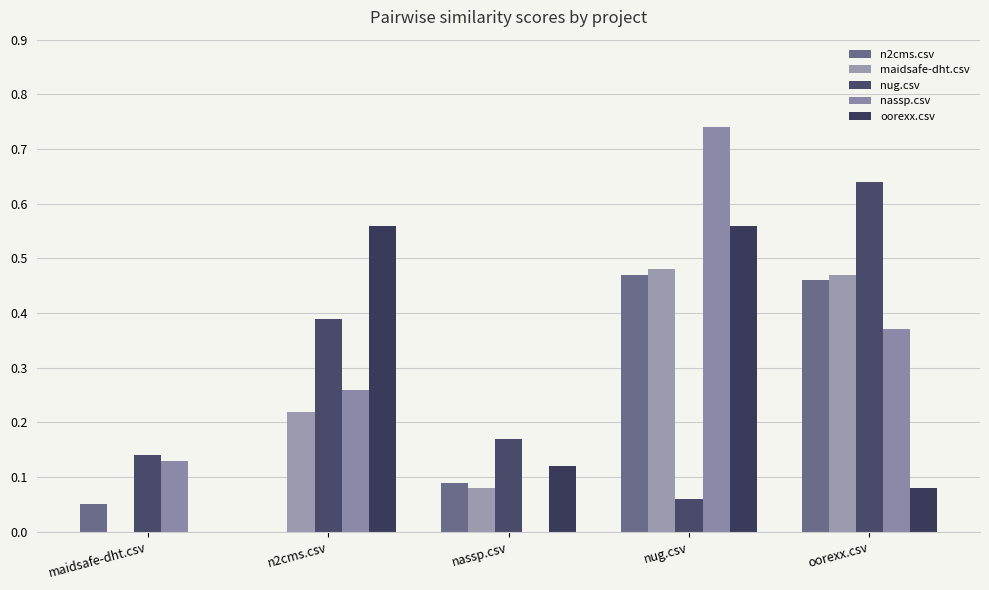

What is the maximum value for maidsafe-dht.csv?

0.5